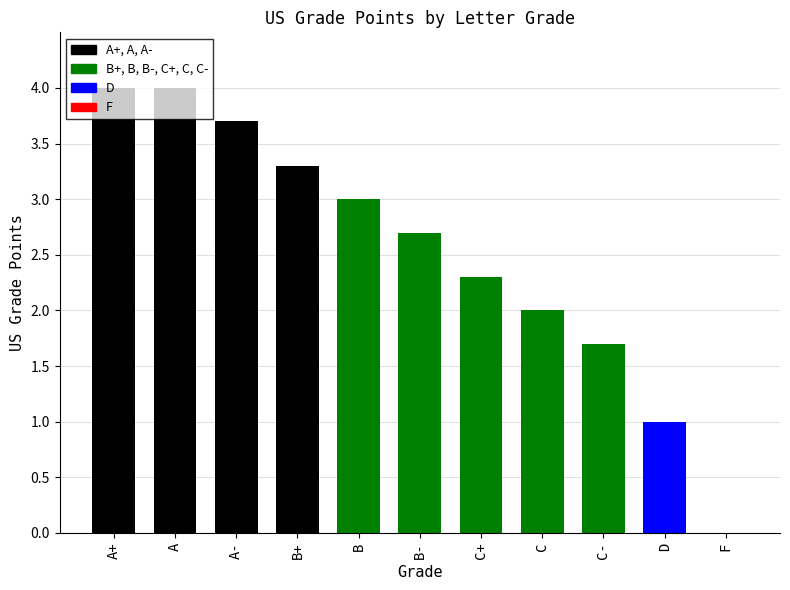

Is it true that the value at C+ is 3.4?

False